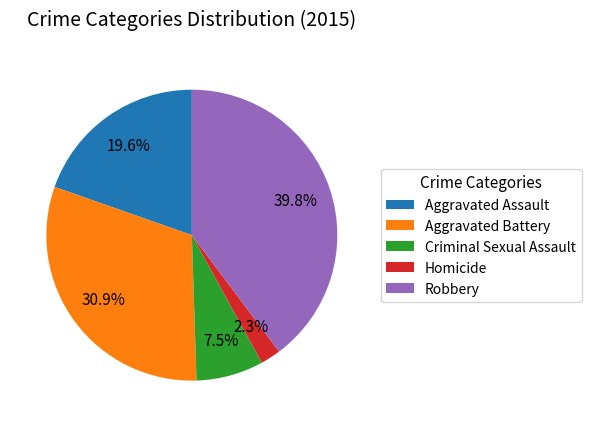

How many segments does this pie chart have?

5